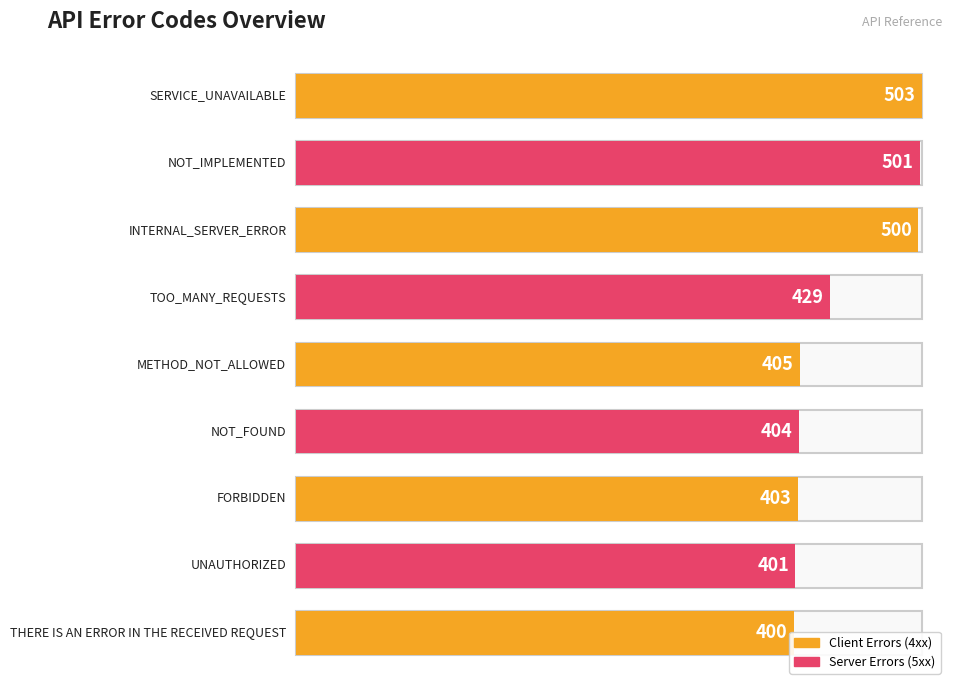

Does the chart contain stacked bars?

No